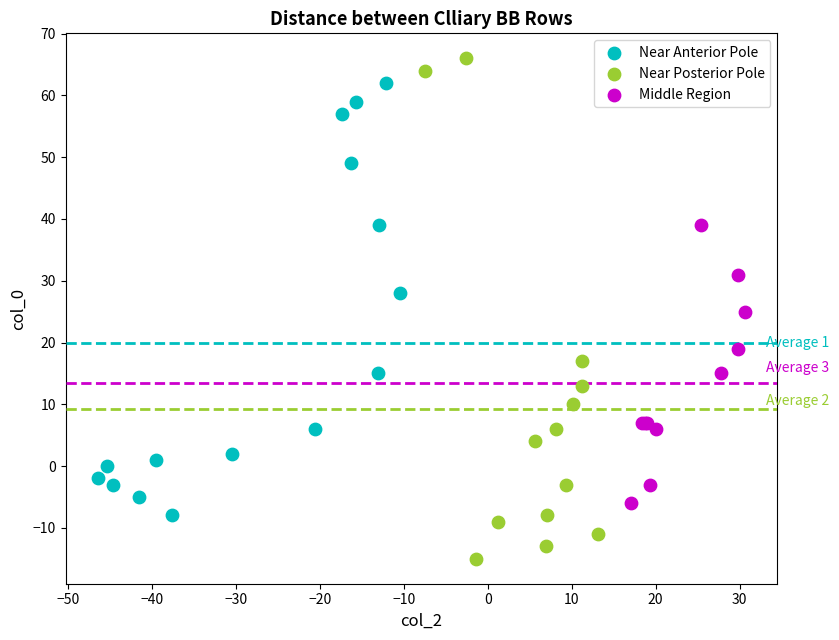

Which series has the largest Y range (max minus min)?

Near Posterior Pole